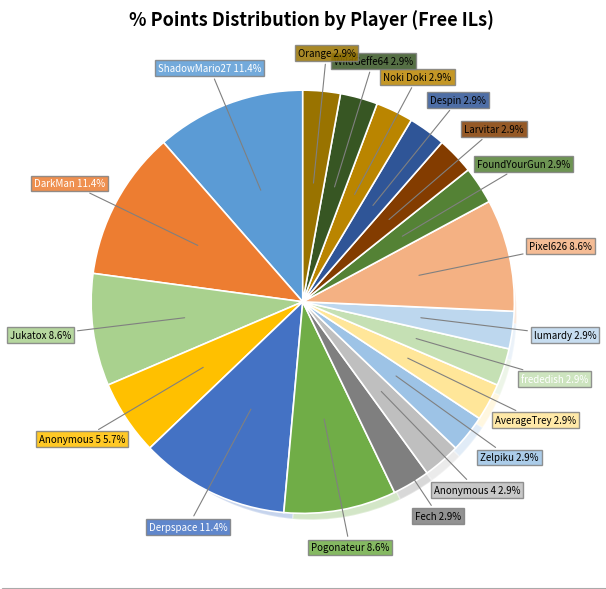

Which slice is the largest?

ShadowMario27